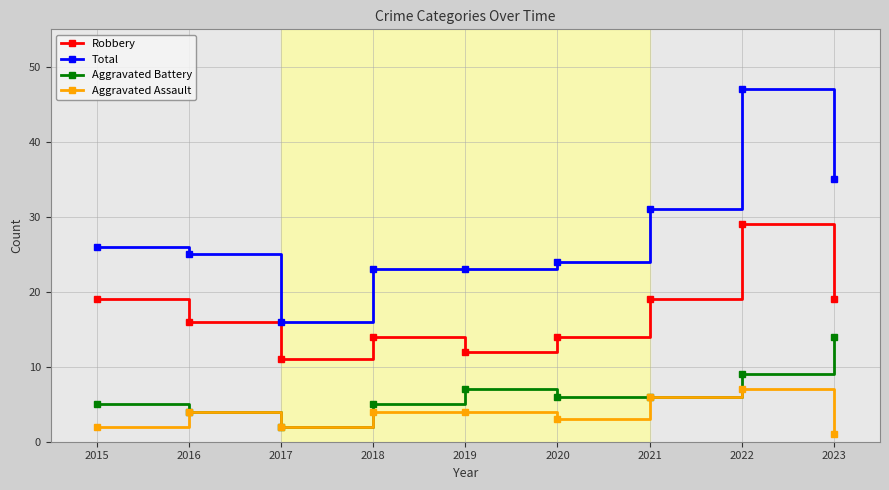

True or false: Aggravated Assault and Total intersect in this chart.

False